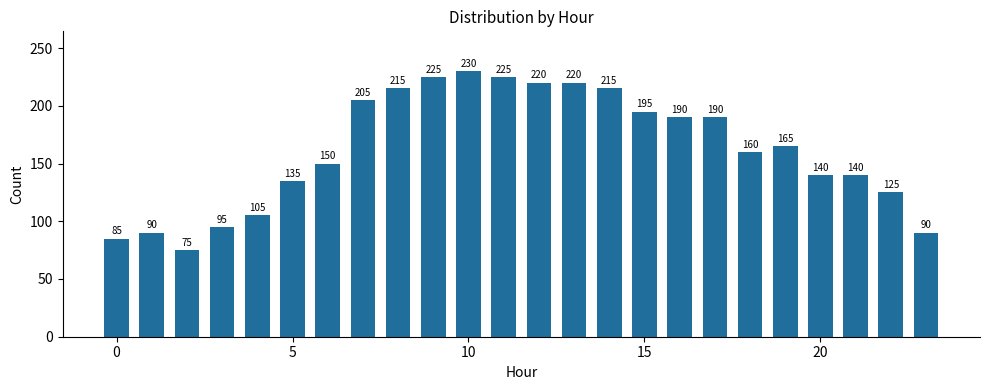

What is the maximum value shown in the chart?

230